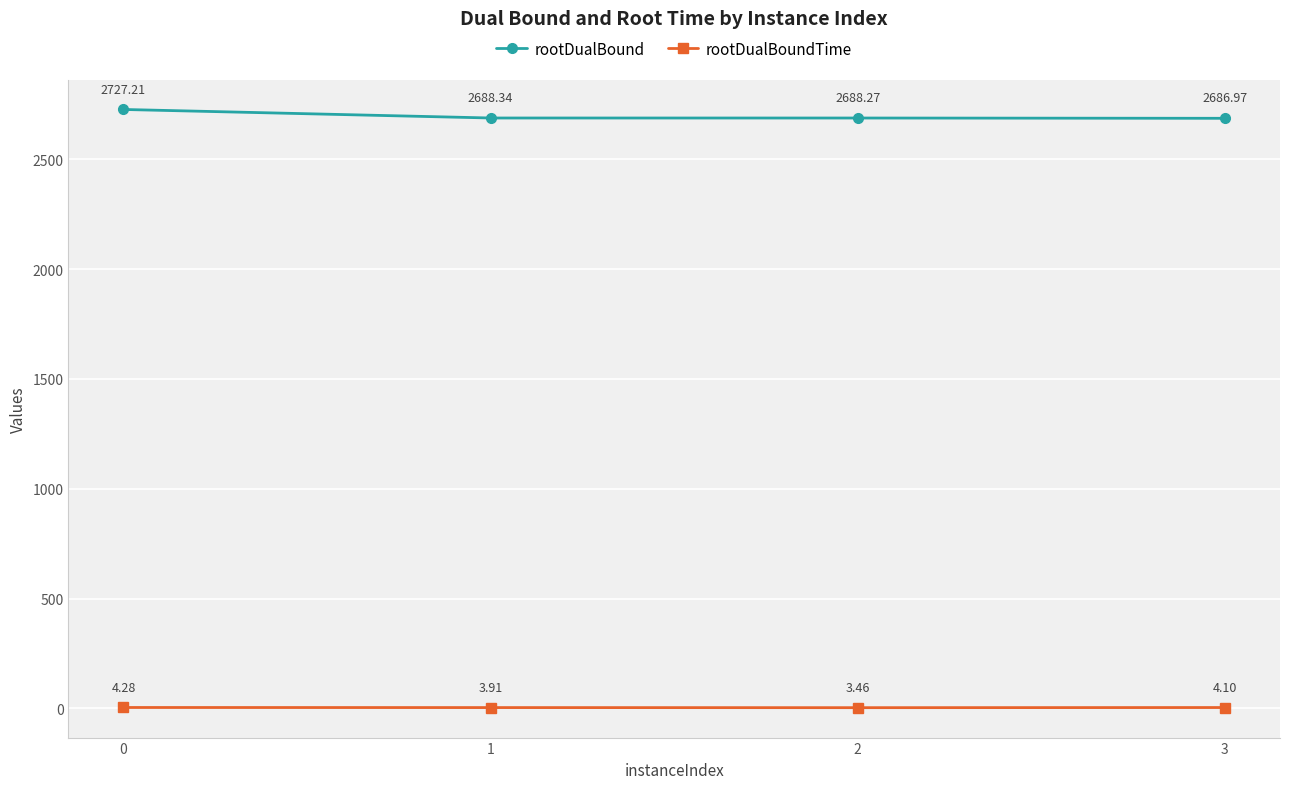

What is the spread (max minus min) of values at 2?

2684.8